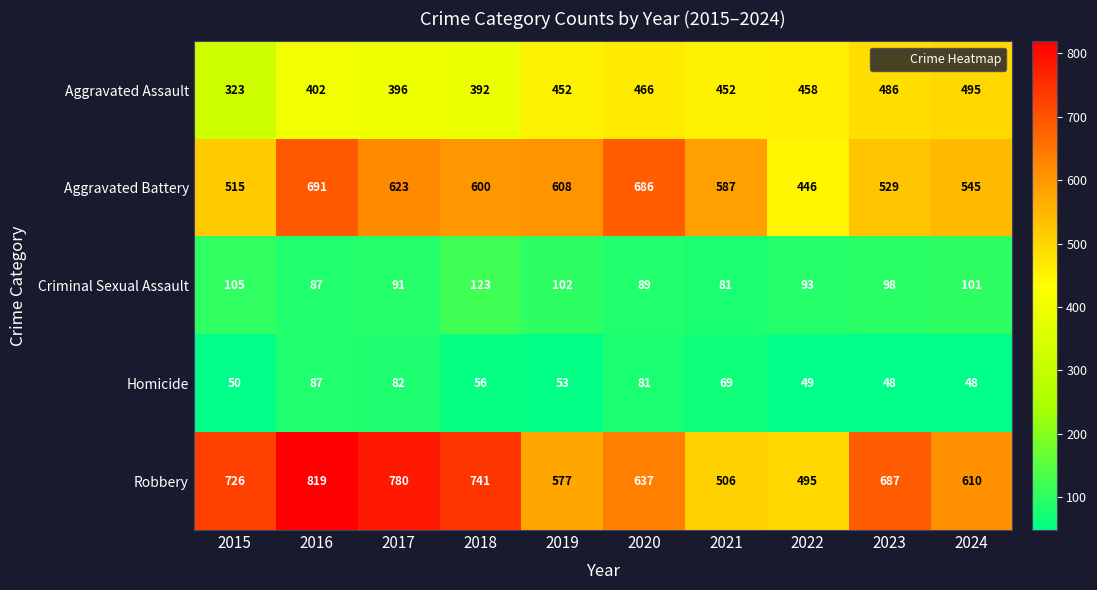

The value of Aggravated Assault at 2019 is 724. True or false?

False